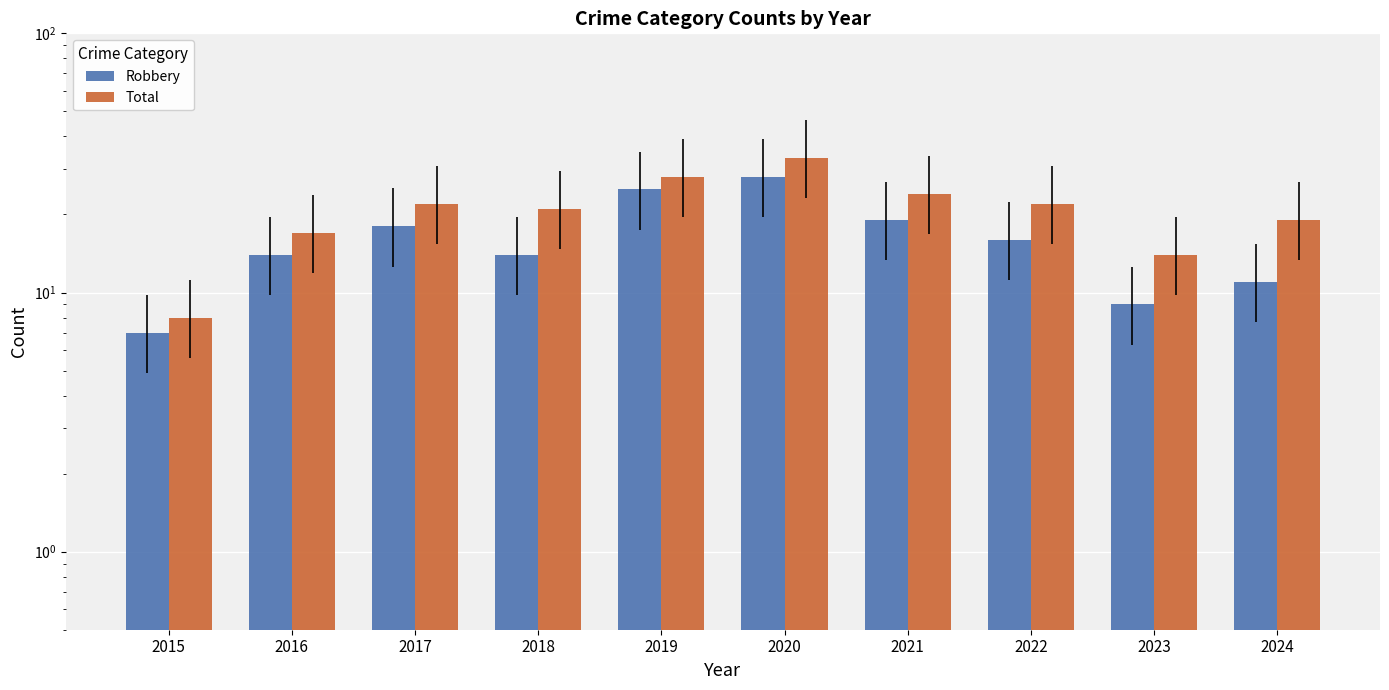

What is the sum of the Total values at 2018 and 2017?

43